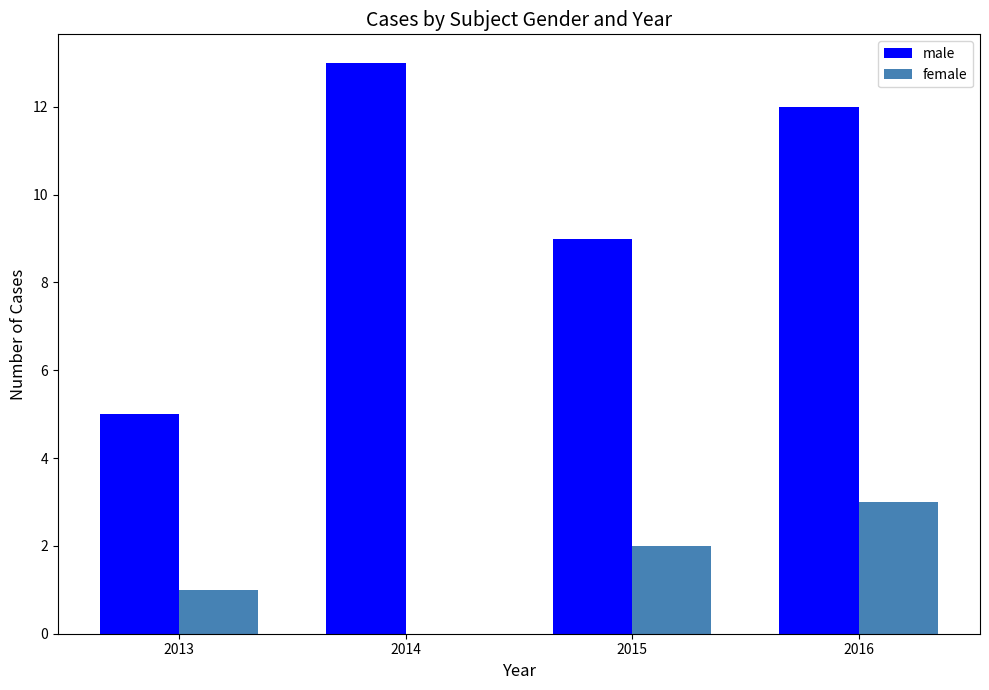

Which category has the highest value in the male series?

2014